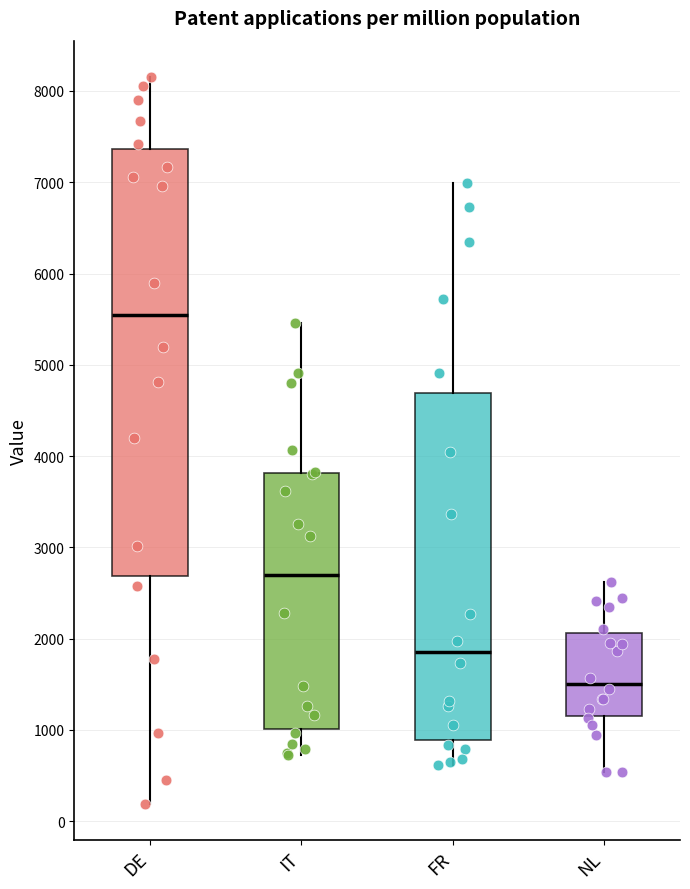

Comparing the boxes themselves (not the whiskers), which one is the tallest?

DE